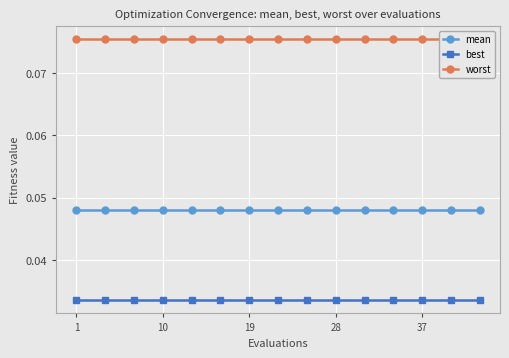

Count the number of categories in the chart.

15